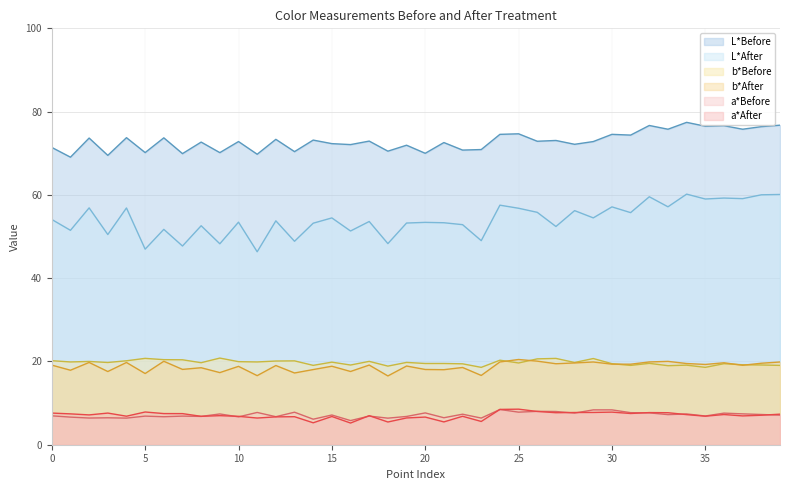

List the series in order of their peak value, highest first.

L*Before, L*After, b*Before, b*After, a*After, a*Before